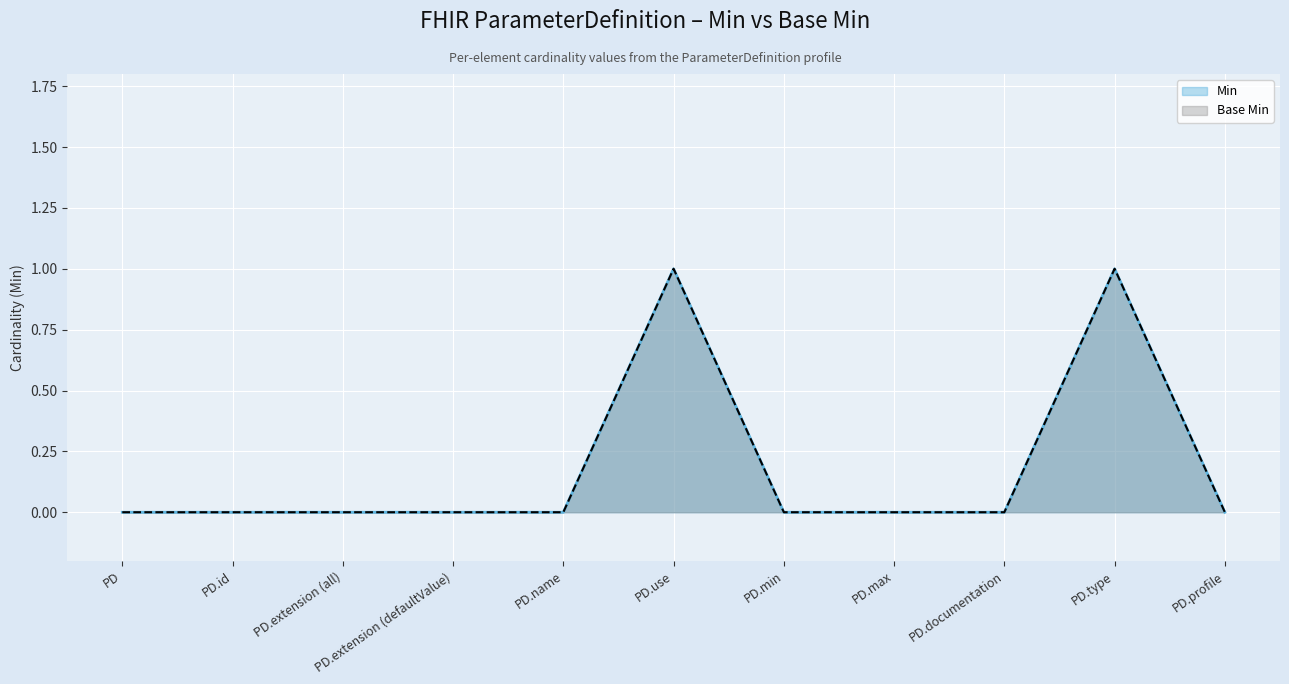

Count the Base Min values in the range 0 to 1.

11